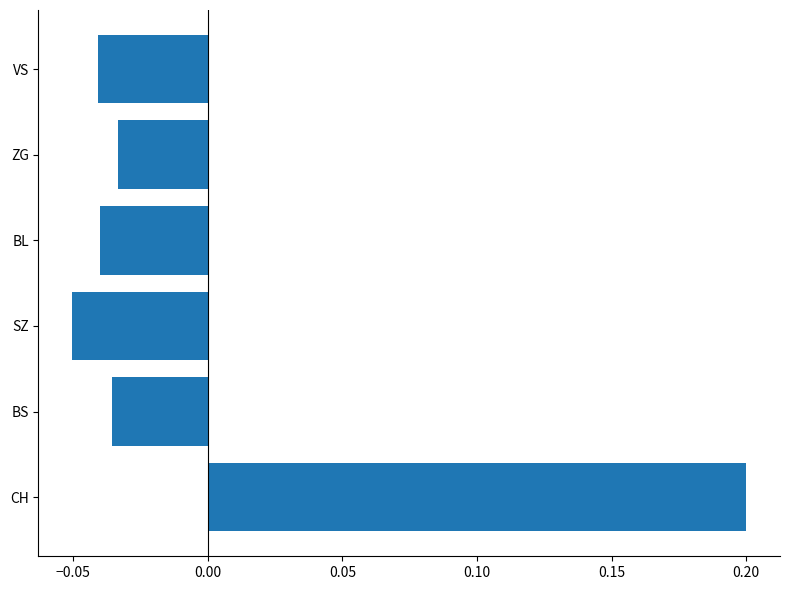

What is the change in value from CH to SZ?

-0.3